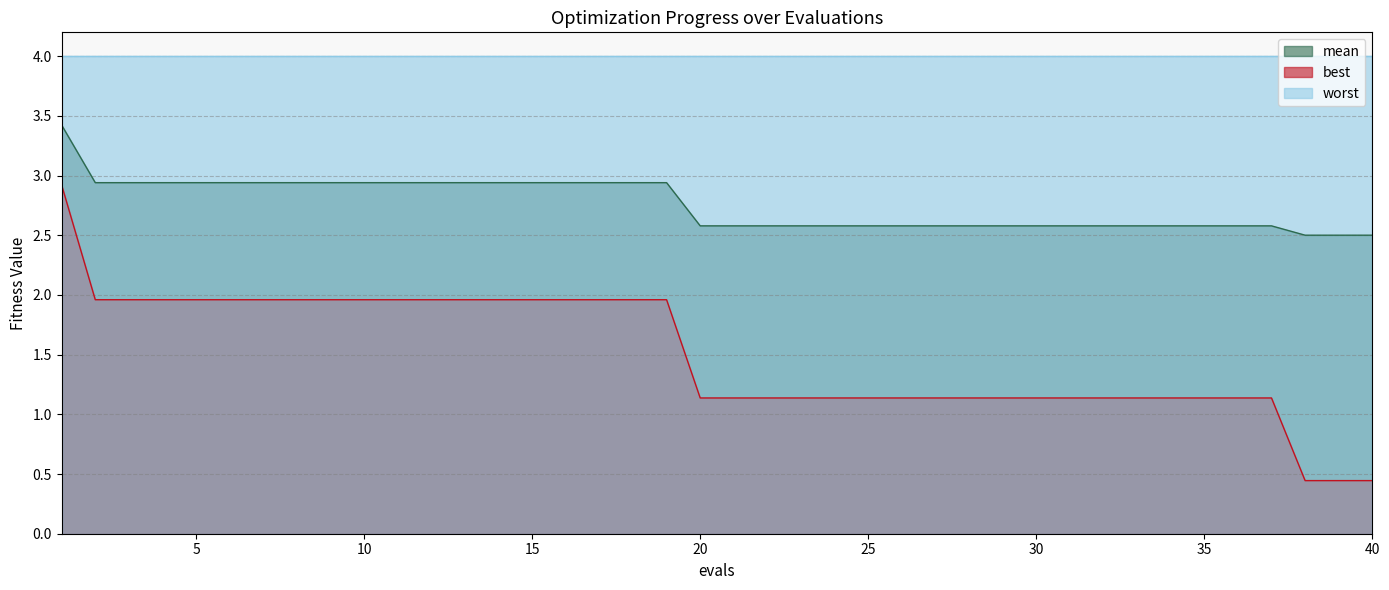

Which series has the largest total across all categories?

worst